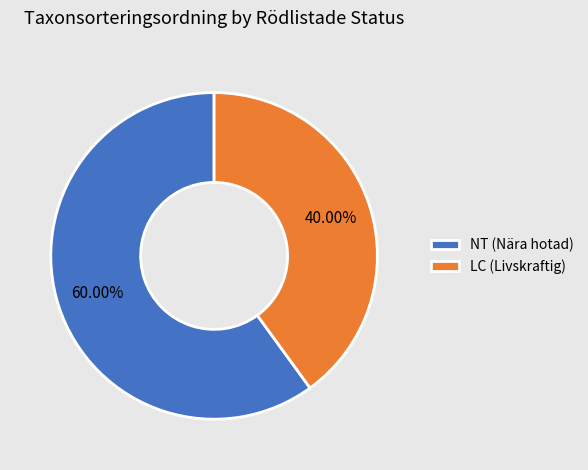

Do LC (Livskraftig) and NT (Nära hotad) together represent more than half of the pie?

Yes